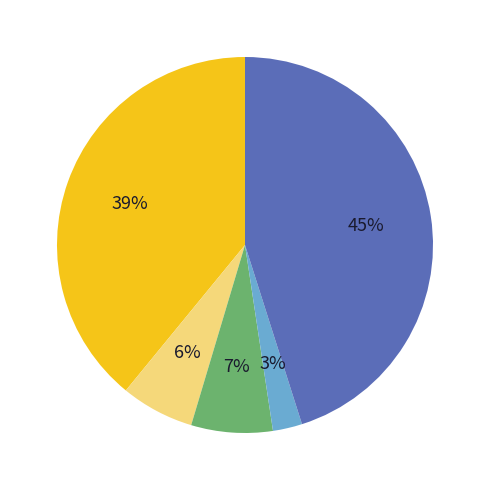

Does any single category account for the majority?

No